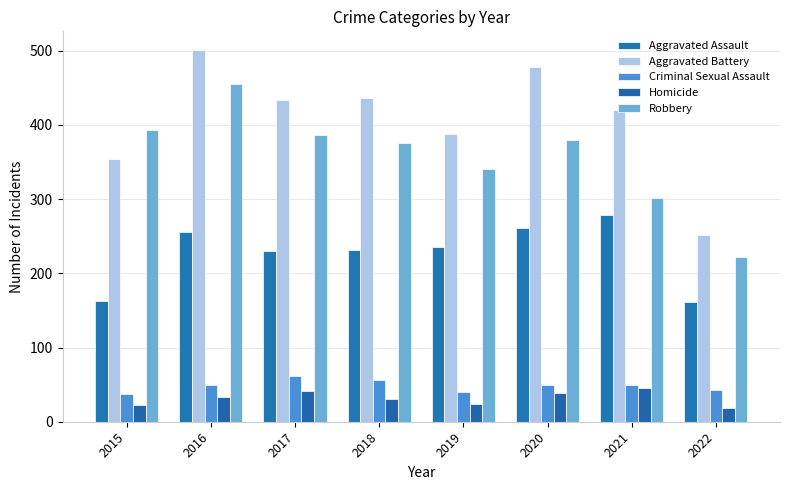

Between 2017 and 2021, which is larger?

2021